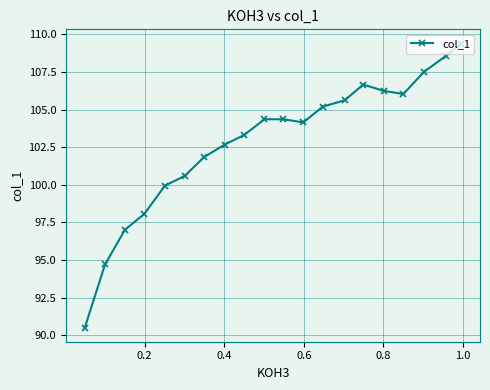

What is the value of the 18th point from the left?

107.5